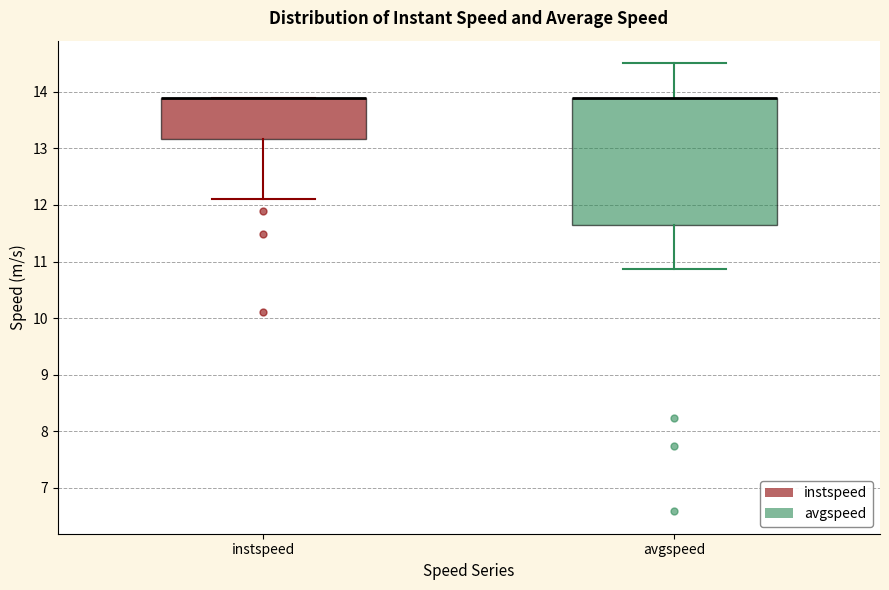

Where is the lower edge of the box for avgspeed on the y-axis? The values are not printed on the chart, so give them approximately, as read against the axis.

11.7